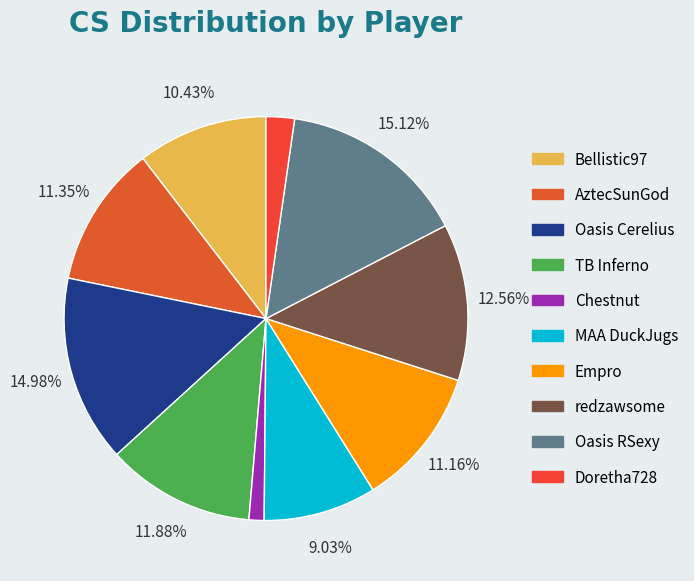

Which category has the biggest portion of the pie?

Oasis RSexy